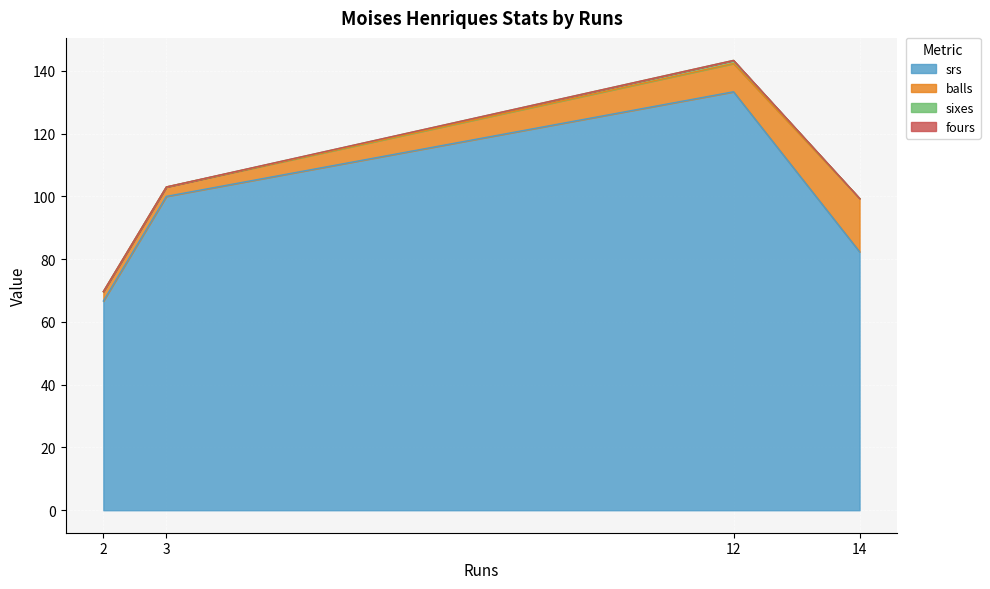

How many interior local peaks does the srs series have?

1